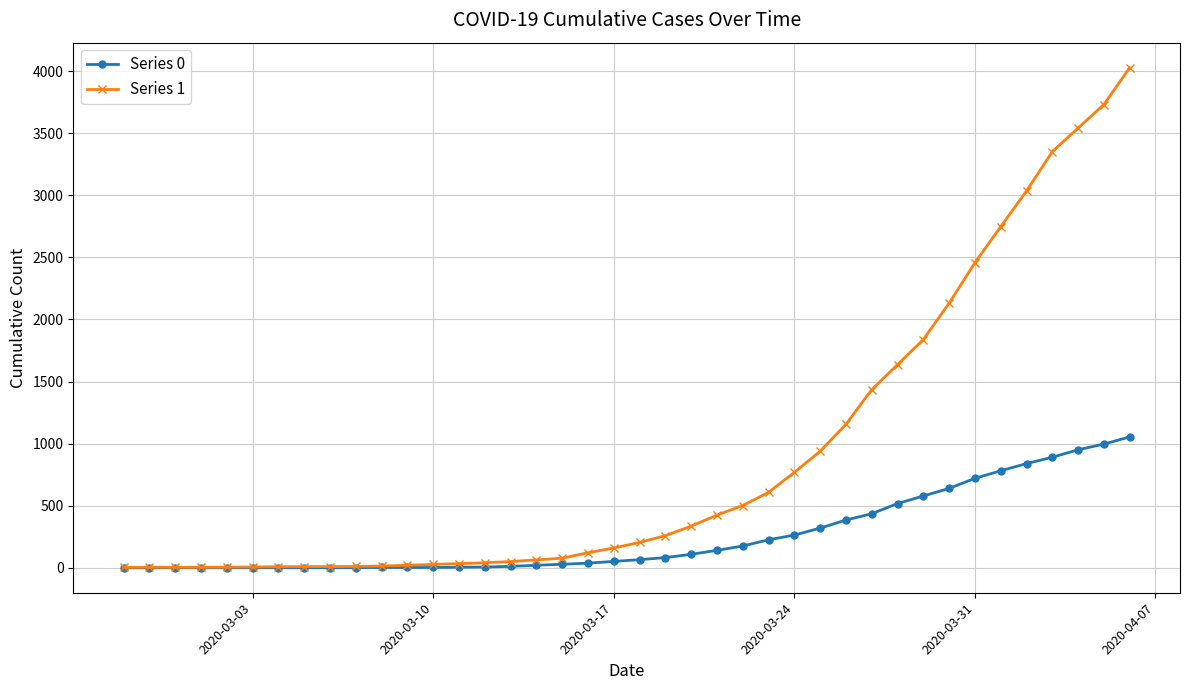

What is the value of the Series 1 point at the 11th from the left?

14